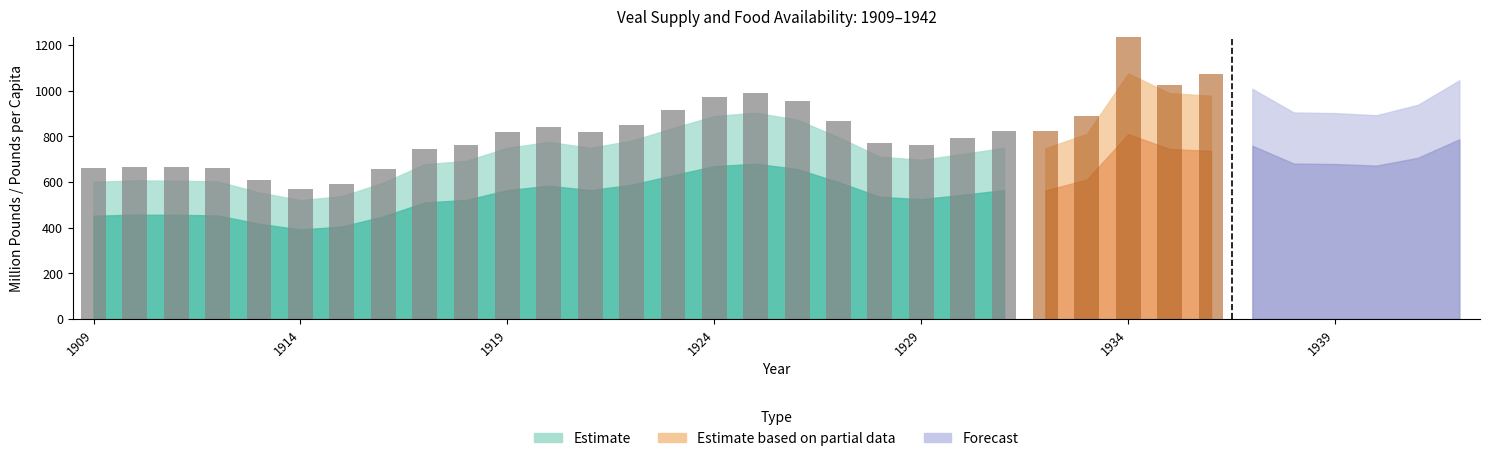

Reading left to right, extract all data points from this chart.

Carcass weight (Food): 600.6	607.0	606.1	602.4	554.2	520.5	537.8	597.0	678.0	692.5	749.8	775.3	749.8	780.8	836.3	889.1	903.6	872.7	796.2	710.7	697.1	722.5	749.8	748.0	810.8	1075.6	989.2	978.2	1008.3	904.5	901.8	892.7	938.2	1045.6
Retail weight (Food): 452.1	456.9	456.2	453.5	417.2	391.8	404.8	449.4	510.3	521.3	564.4	583.6	564.4	587.7	629.5	669.2	680.2	656.9	599.4	535.0	524.7	543.9	564.4	563.1	610.3	809.7	744.6	736.4	759.0	680.9	678.8	672.0	706.2	787.1
Production (mil lb): 660.0	667.0	666.0	662.0	608.0	569.0	590.0	655.0	744.0	760.0	819.0	842.0	820.0	852.0	916.0	972.0	989.0	955.0	867.0	773.0	761.0	792.0	823.0	822.0	891.0	1246.0	1023.0	1075.0	1108.0	994.0	991.0	981.0	1036.0	1151.0
Total Supply: 660.0	667.0	666.0	662.0	609.0	572.0	591.0	656.0	745.0	761.0	824.0	852.0	824.0	858.0	919.0	977.0	993.0	959.0	875.0	781.0	766.0	794.0	824.0	822.0	891.0	1246.0	1087.0	1075.0	1108.0	994.0	991.0	981.0	1036.0	1152.0
Population (mil): 90.5	92.4	93.9	95.3	97.2	99.1	100.5	102.0	103.4	104.5	105.1	106.5	108.5	110.0	111.9	114.1	115.8	117.4	119.0	120.5	121.8	123.2	124.1	124.9	125.7	126.5	127.4	128.2	129.0	130.0	131.0	132.1	133.4	134.9
Per Capita Carcass (lb): 7.3	7.2	7.1	6.9	6.3	5.8	5.9	6.4	7.2	7.3	7.8	8.0	7.6	7.8	8.2	8.6	8.6	8.2	7.3	6.5	6.3	6.5	6.6	6.6	7.1	9.3	8.5	8.4	8.6	7.7	7.6	7.4	7.7	8.5